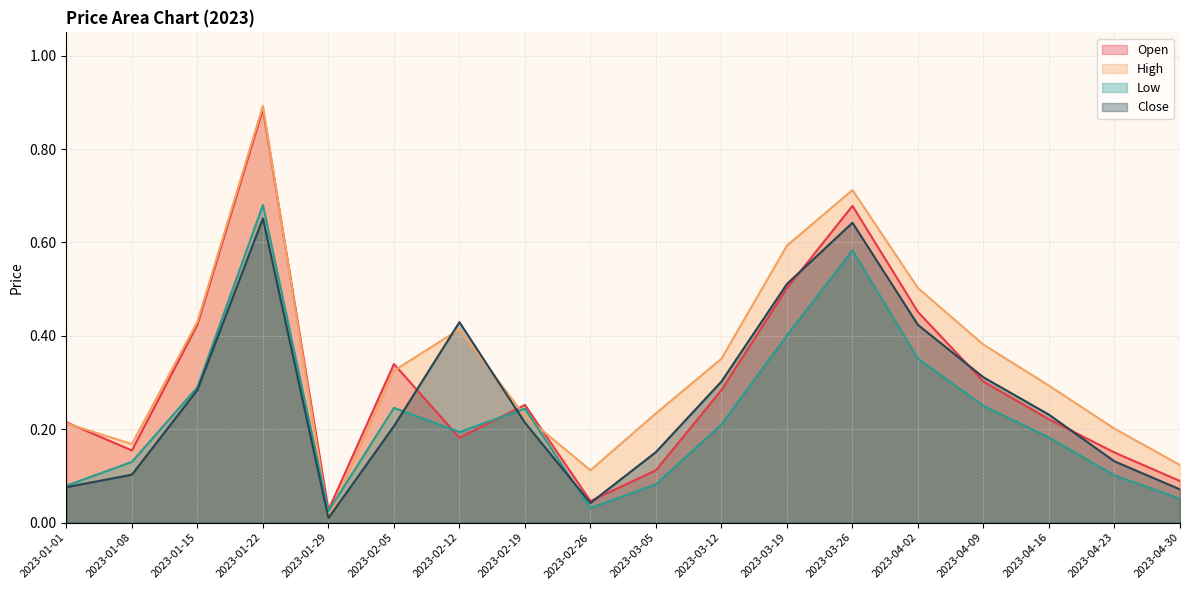

At 2023-02-05, list the series in order from smallest to largest.

Close, Low, High, Open